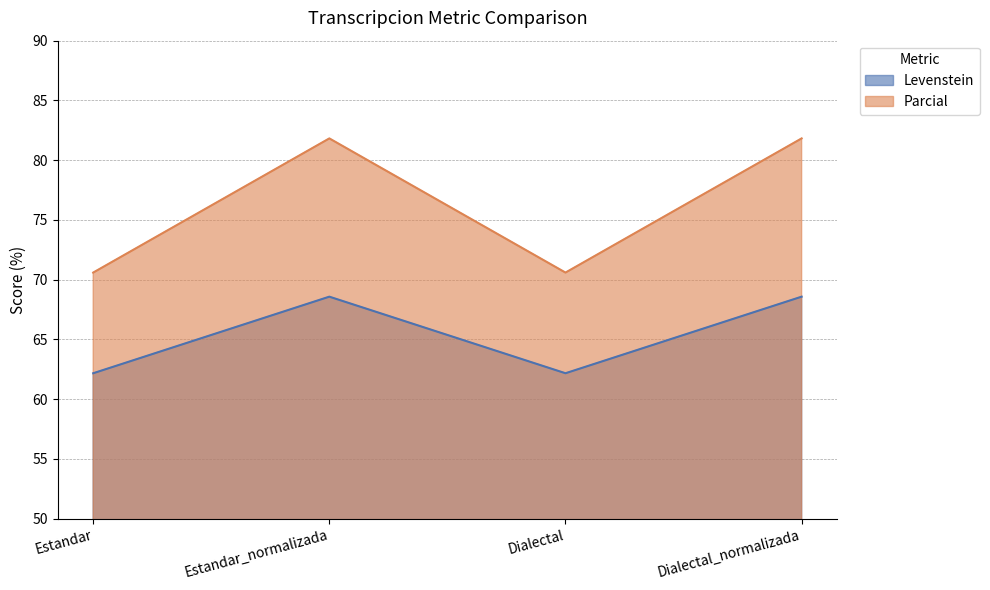

What is the difference between the maximum and minimum values in the Parcial series?

11.2